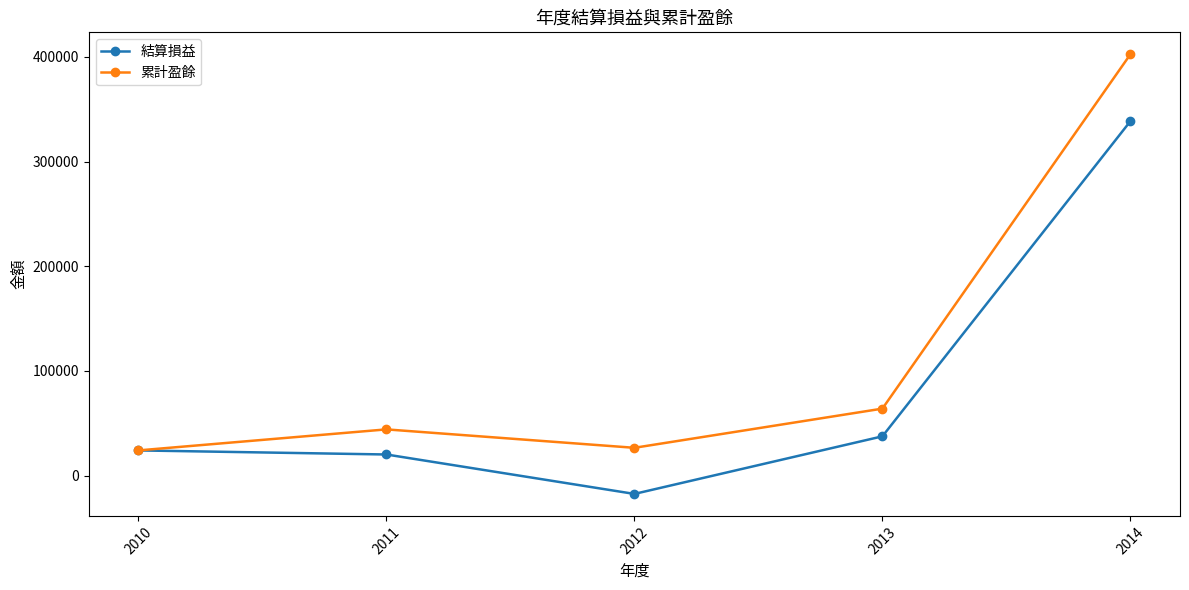

How many lines are shown in the chart?

2